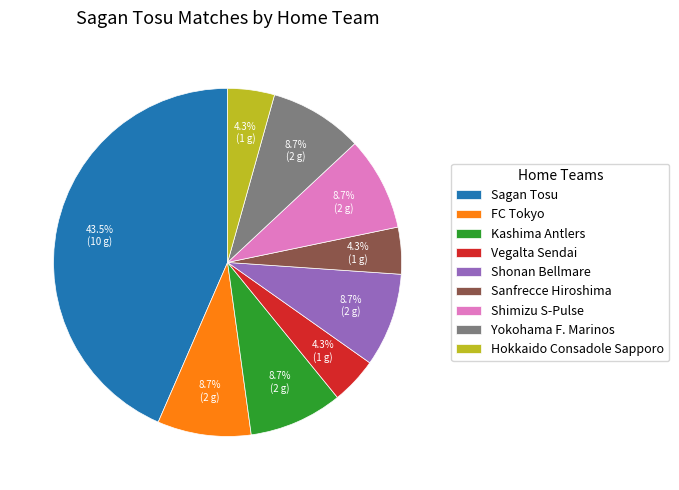

What is the largest slice in the pie chart?

Sagan Tosu